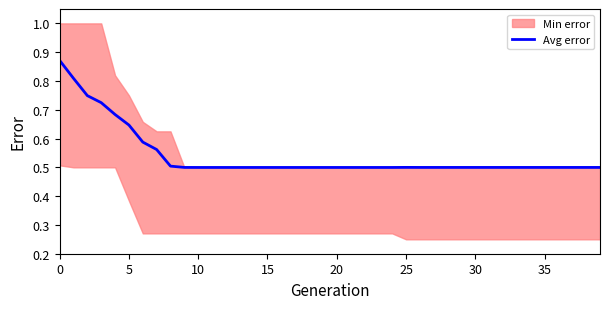

What is the lowest value of the Avg error series?

0.5